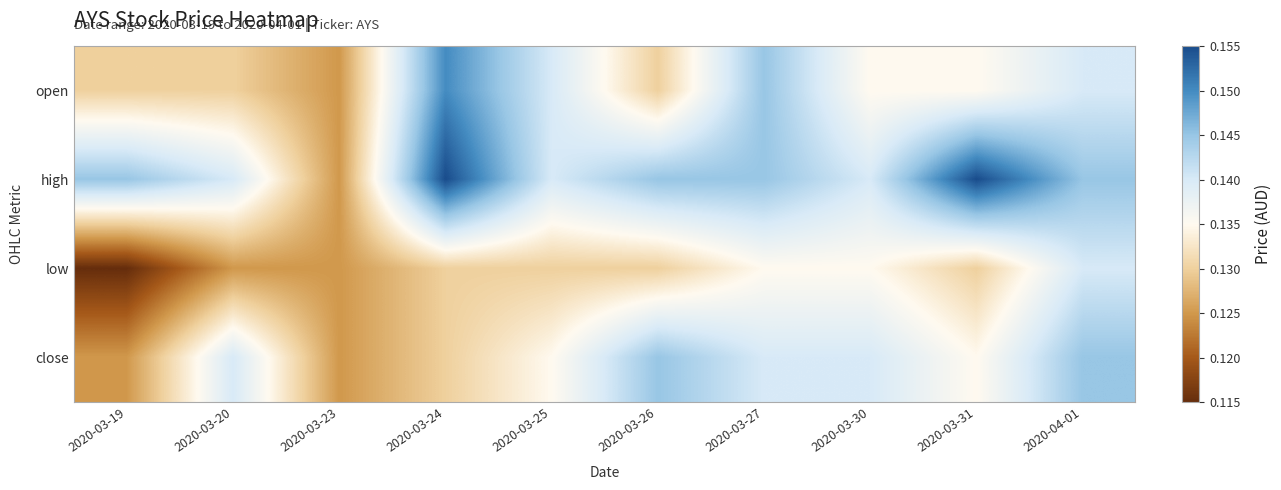

How many data points does each series have?

10